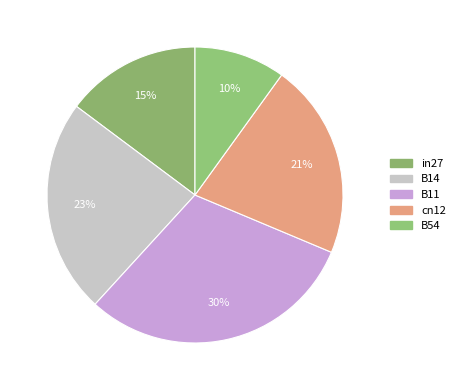

To the nearest percent, what is the difference between the B54 and cn12 slice percentages?

11%